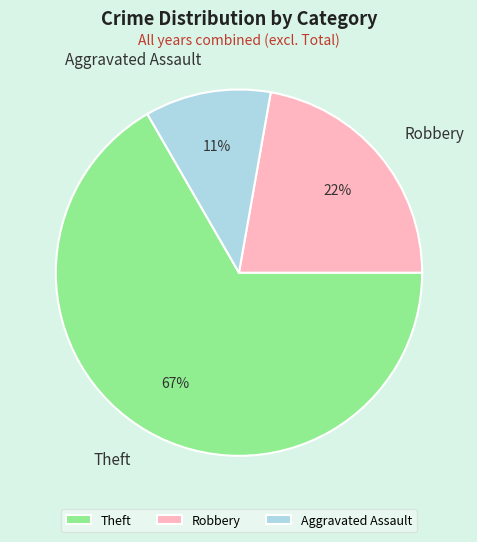

True or false: Theft accounts for 80% of the total.

False